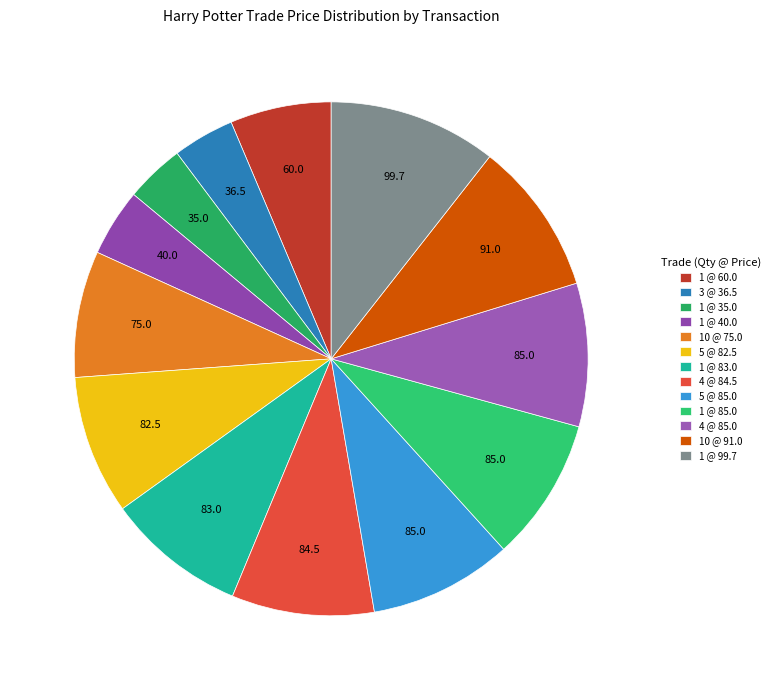

Count the number of slices in the pie.

13